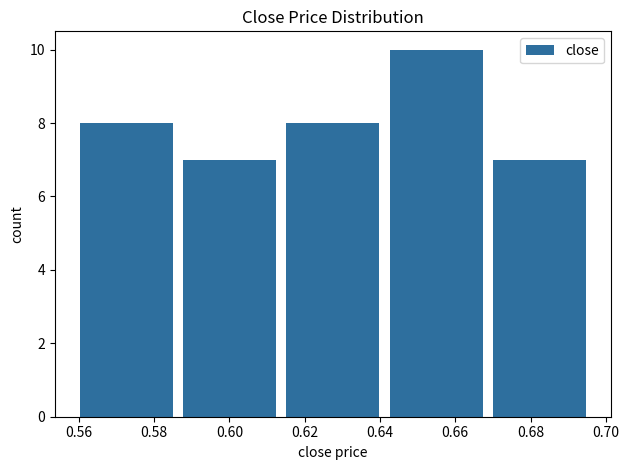

Which range on the x-axis has the tallest bar?

0.642 to 0.668